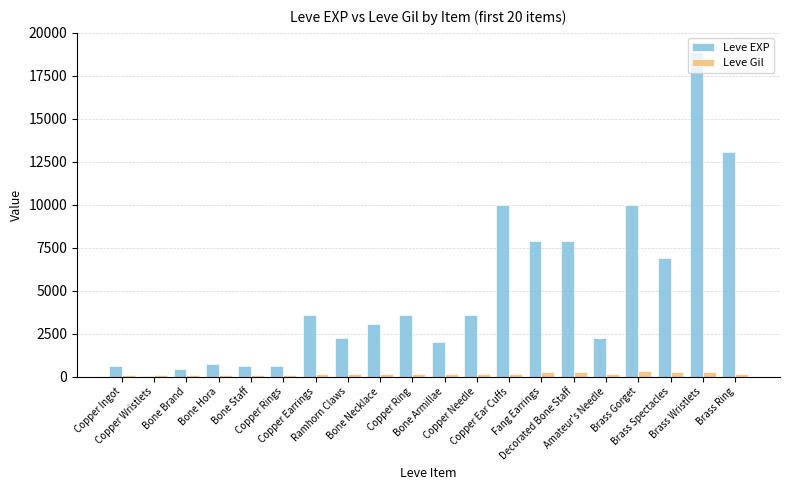

Which series has the largest total across all categories?

Leve EXP